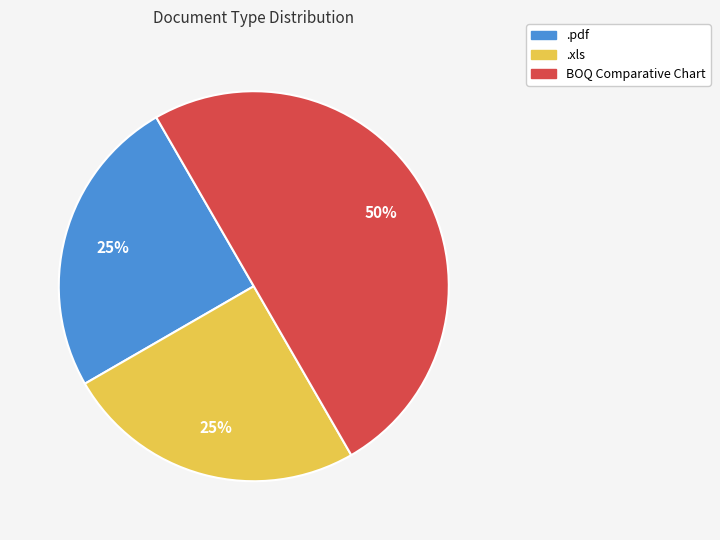

To the nearest percent, what is the average slice percentage?

33%